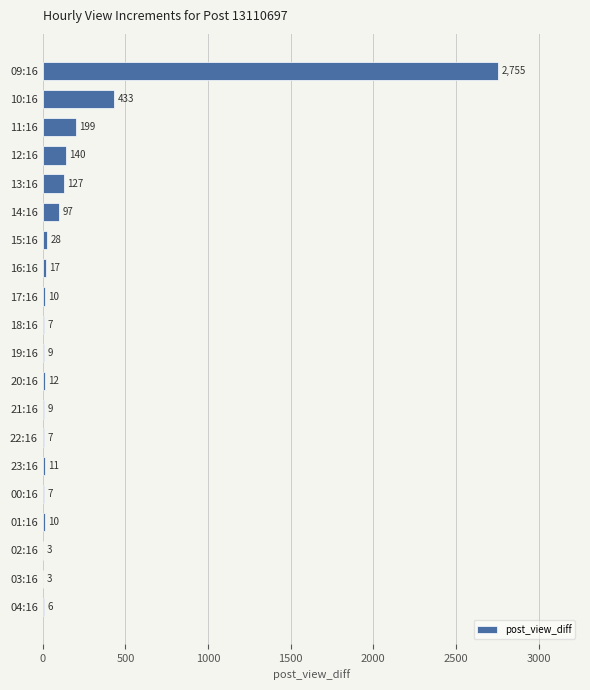

Reading bottom to top, list all the values displayed in this chart.

04:16=6	03:16=3	02:16=3	01:16=10	00:16=7	23:16=11	22:16=7	21:16=9	20:16=12	19:16=9	18:16=7	17:16=10	16:16=17	15:16=28	14:16=97	13:16=127	12:16=140	11:16=199	10:16=433	09:16=2755